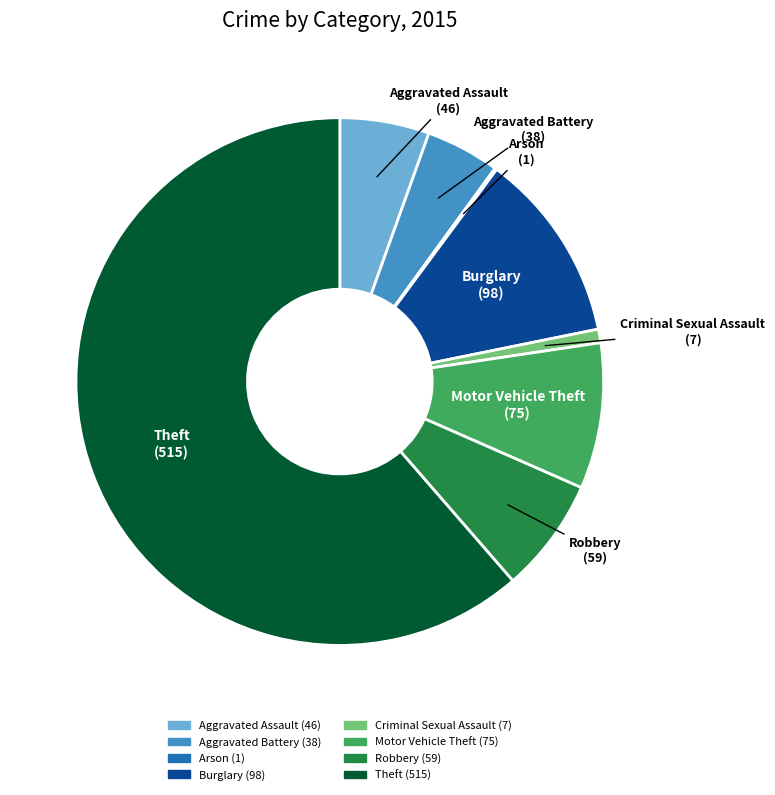

Which category has the biggest portion of the pie?

Theft